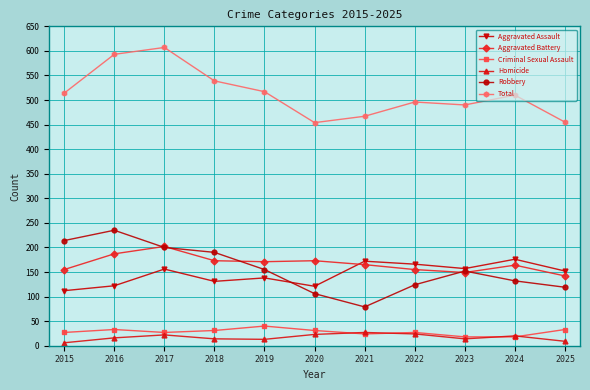

What is the spread (max minus min) of values at 2021?

443